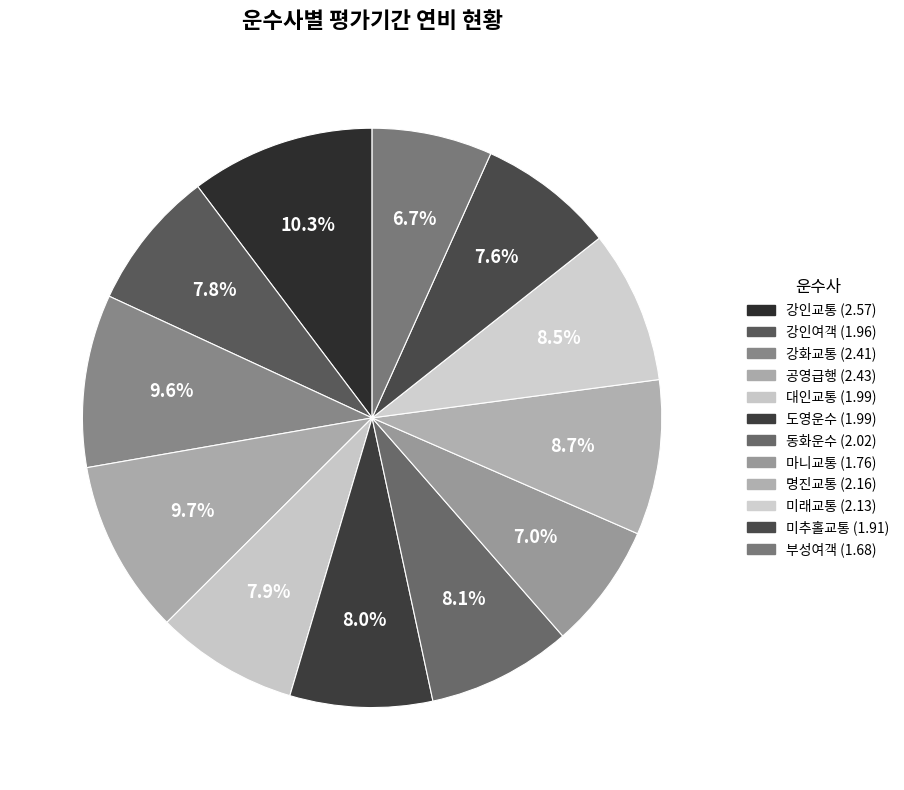

What is the largest slice in the pie chart?

강인교통